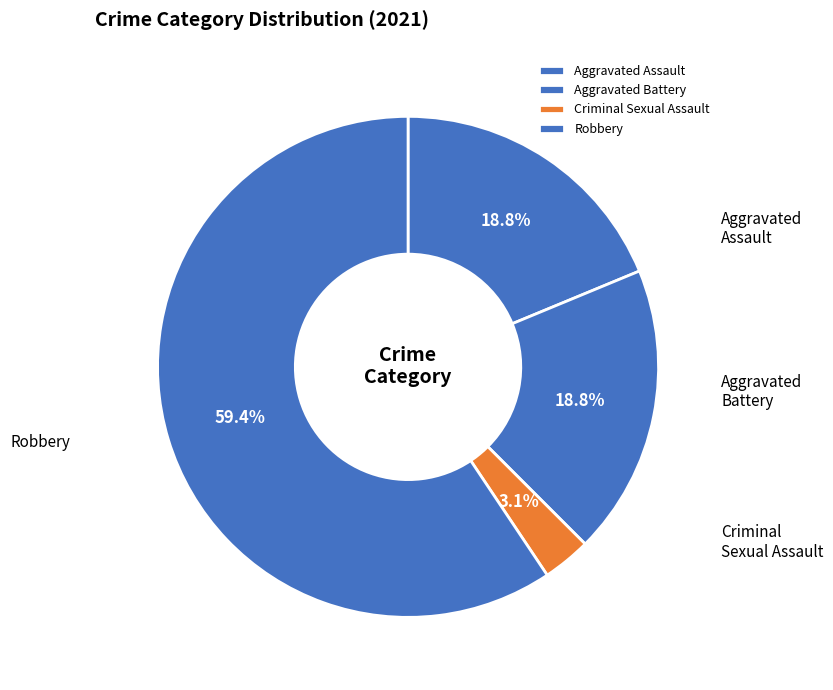

Which slice is the smallest?

Criminal Sexual Assault